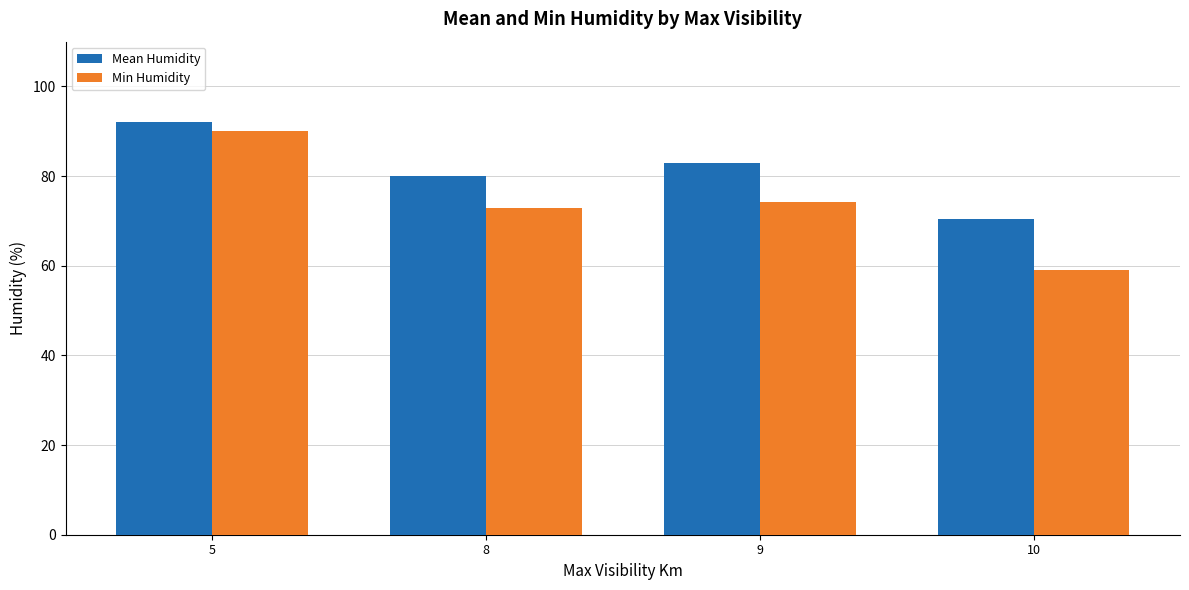

How many data points does each series have?

4